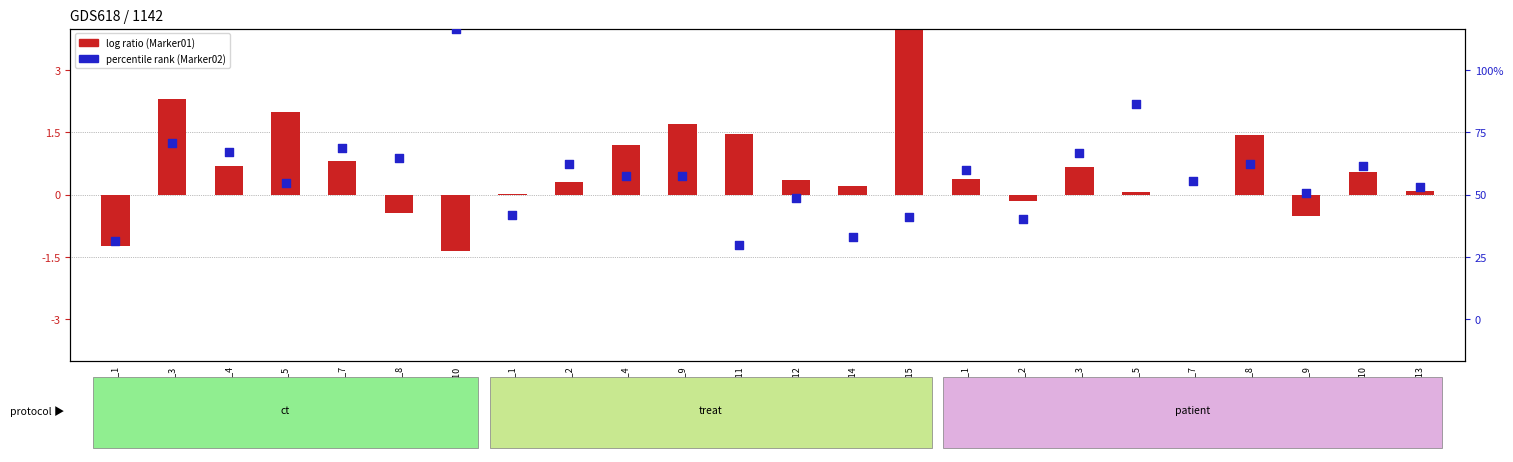

Which series contains the highest Y value?

Marker01